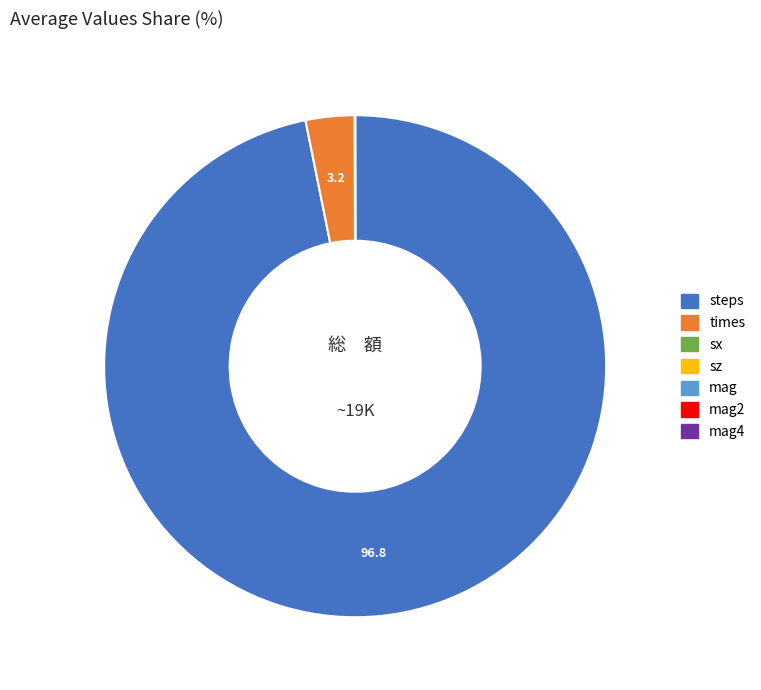

What is the largest slice in the pie chart?

steps